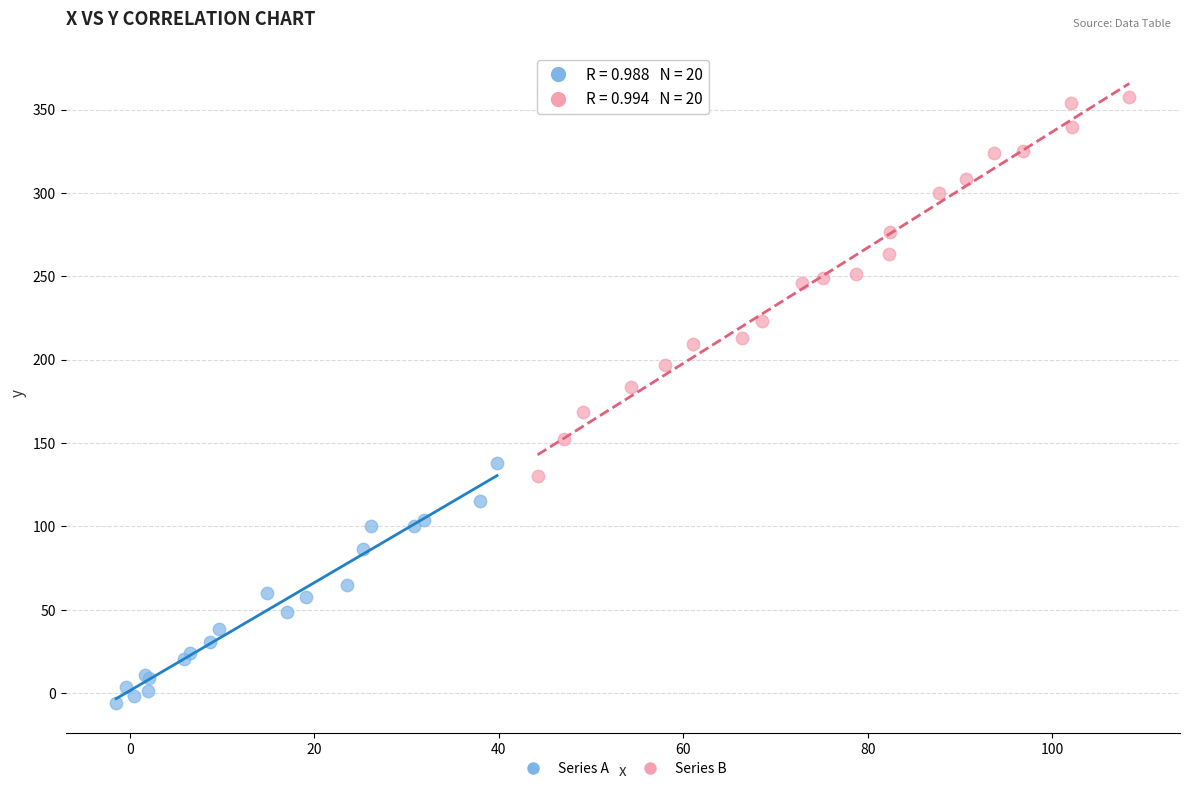

Which series has the widest spread of Y values?

Series B